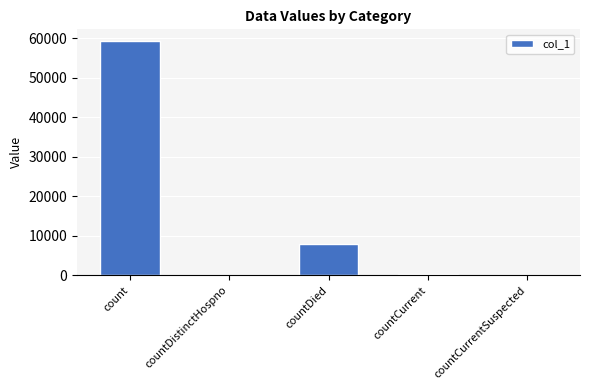

What is the greatest value displayed?

59311